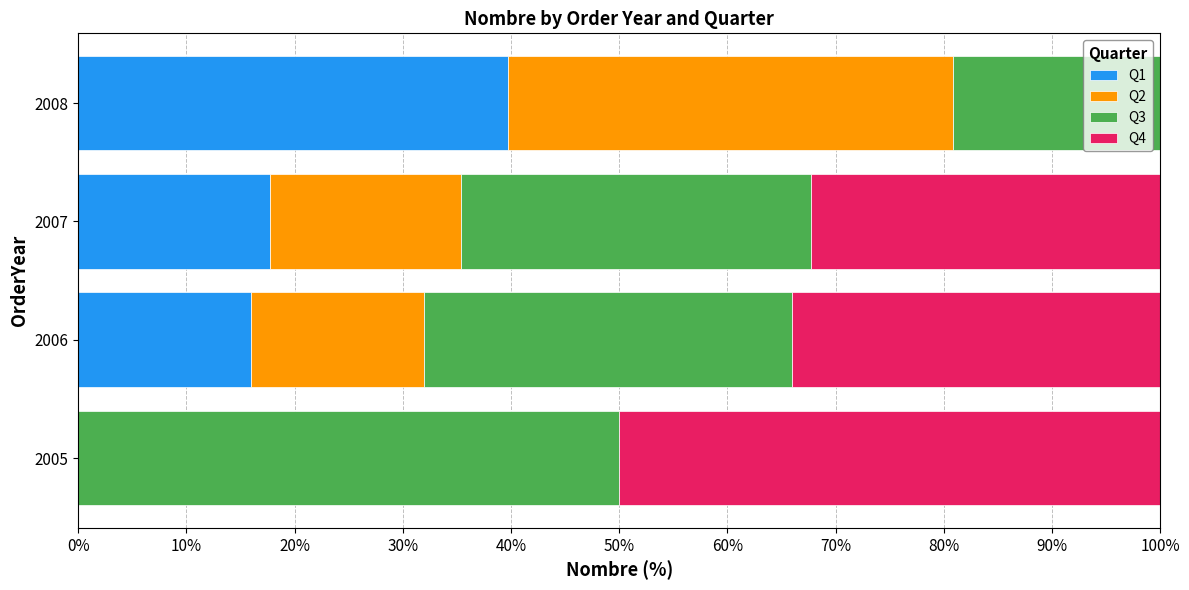

What is the total value across all series at 2006?

100.0